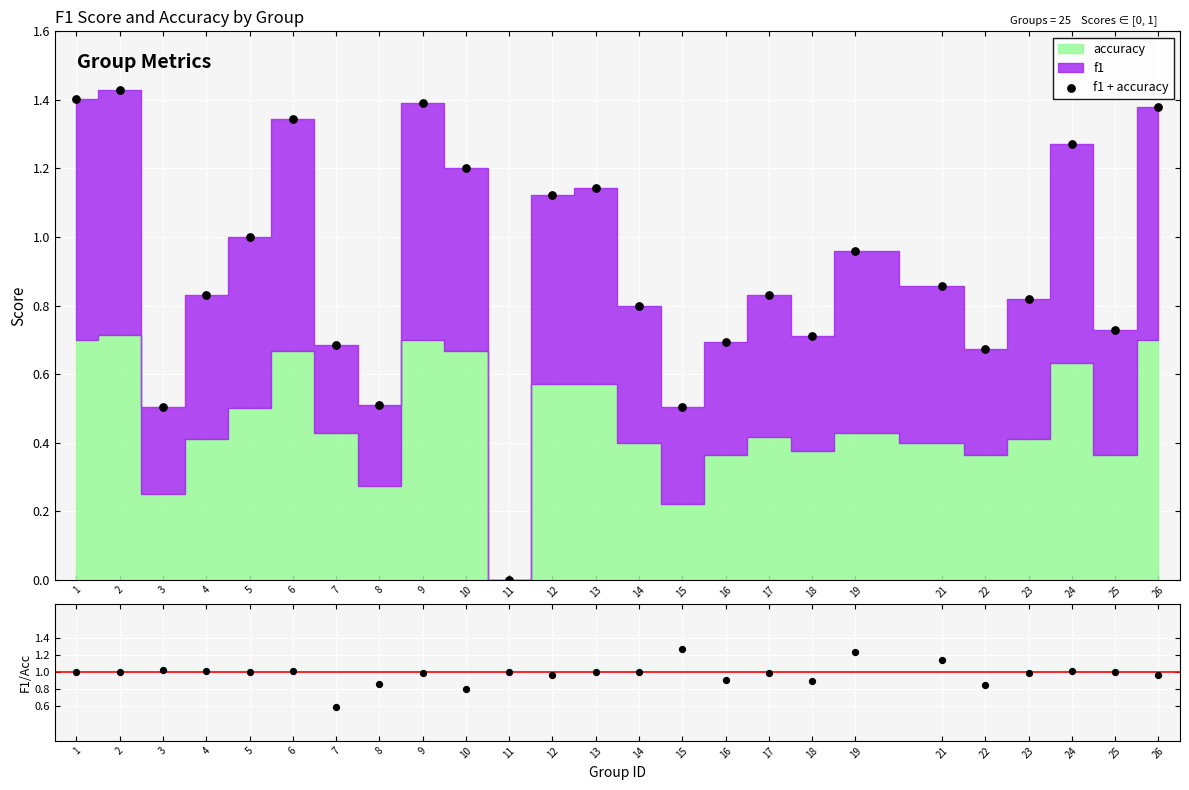

Is the value of f1 + accuracy at 15 greater than the value of f1/accuracy at 23?

No